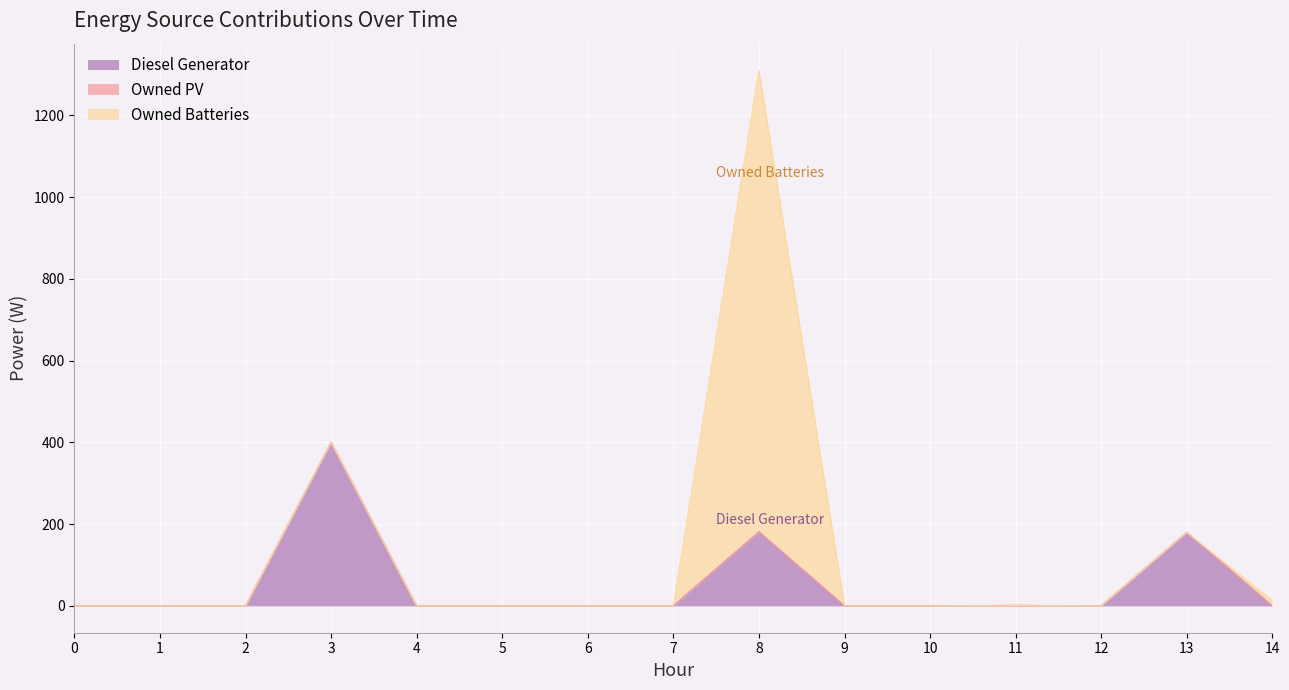

True or false: Diesel Generator and Owned PV cross at least once.

False